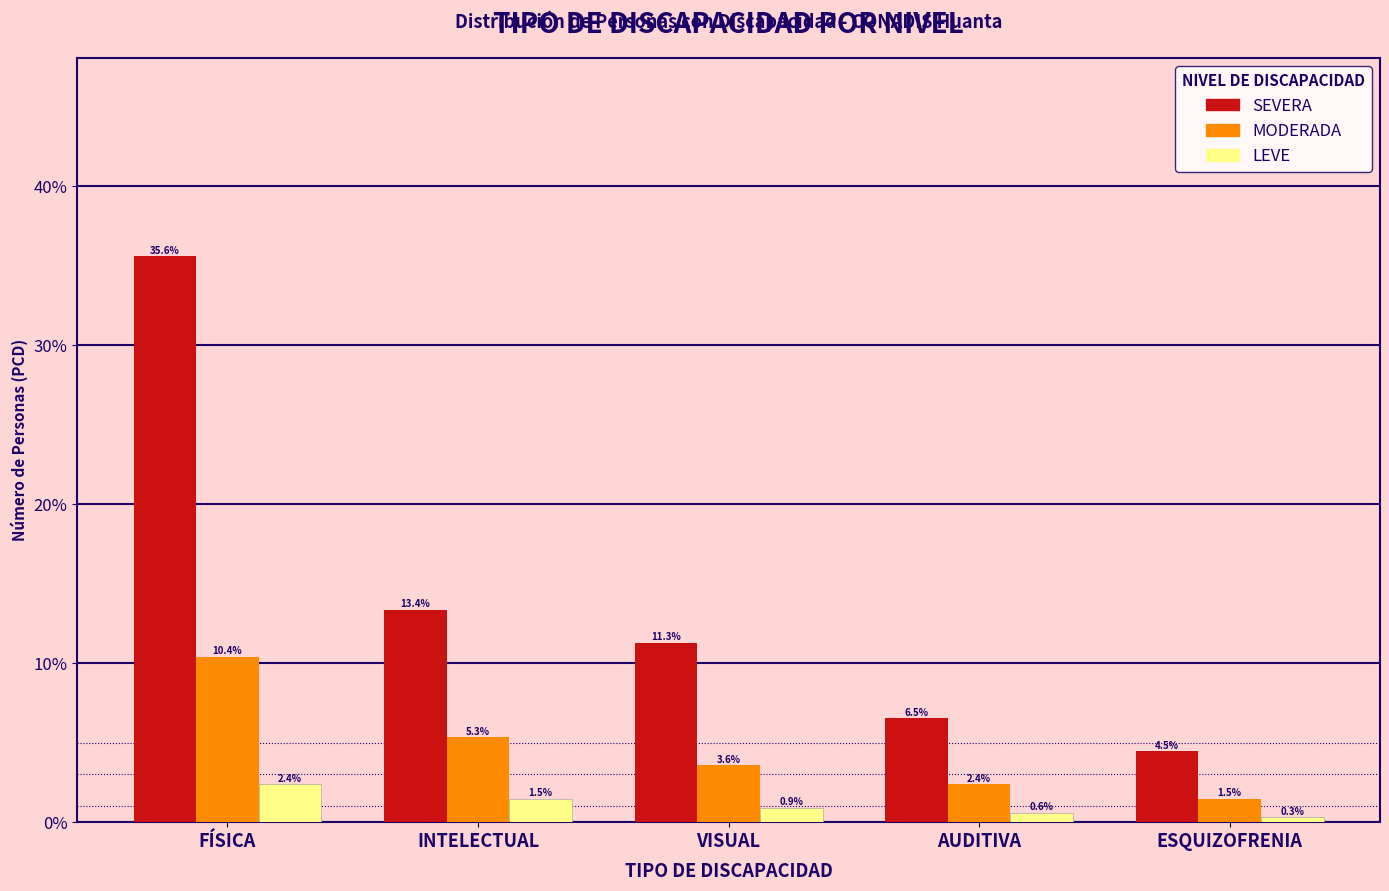

Where is SEVERA nearest to the value 20?

INTELECTUAL